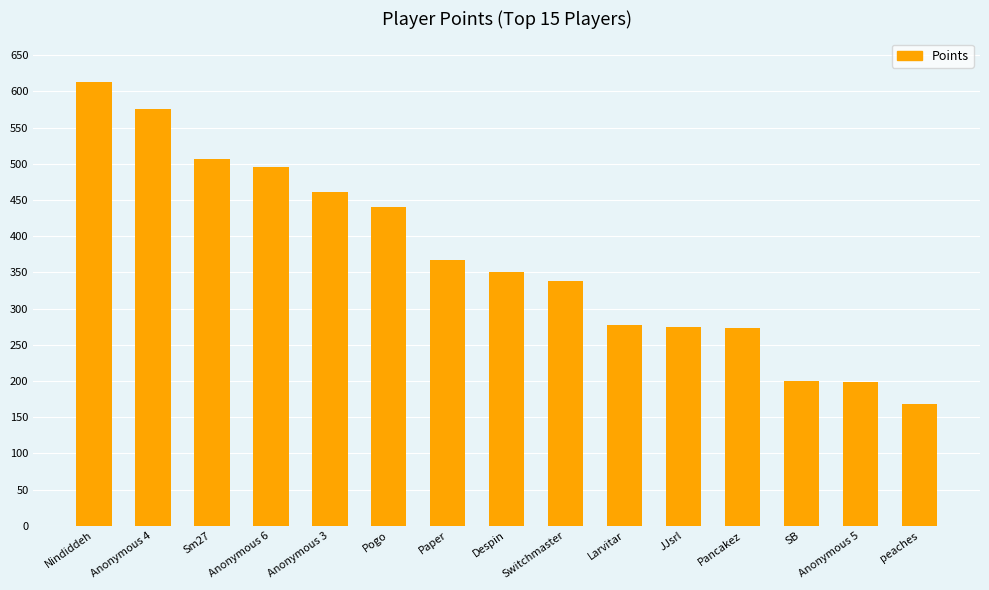

What is the label of the 13th bar from the right?

Sm27